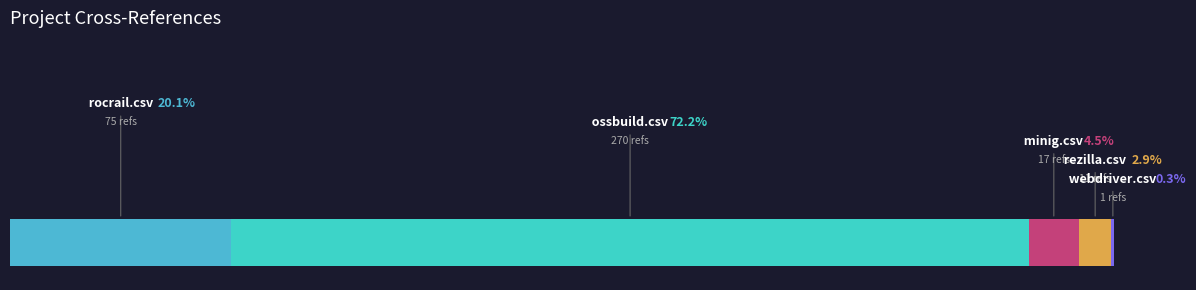

The value of rezilla.csv at ossbuild.csv is 10. True or false?

False